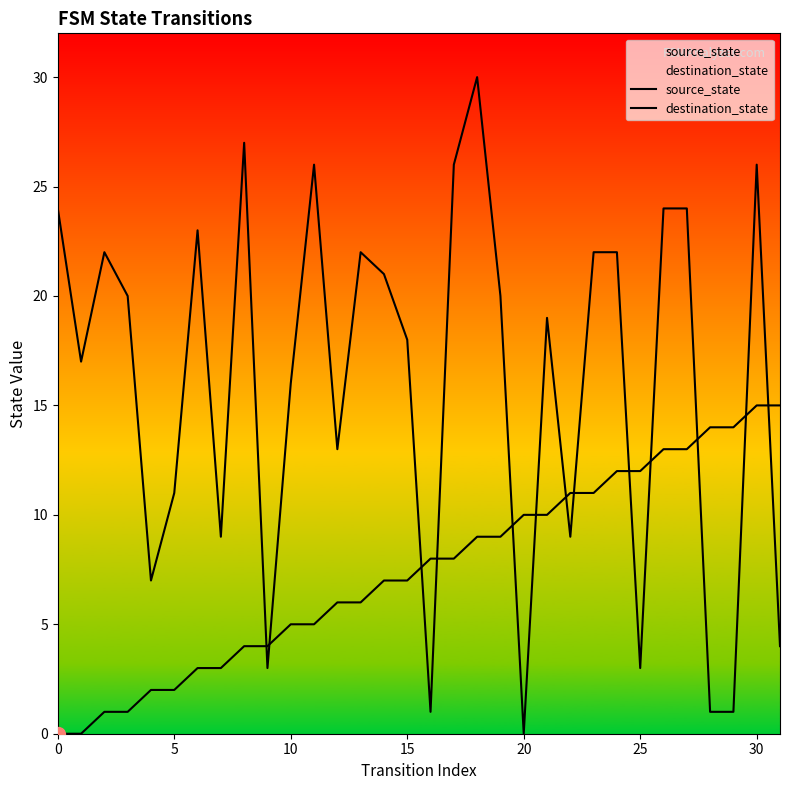

The value of source_state at 15 is 0. True or false?

False